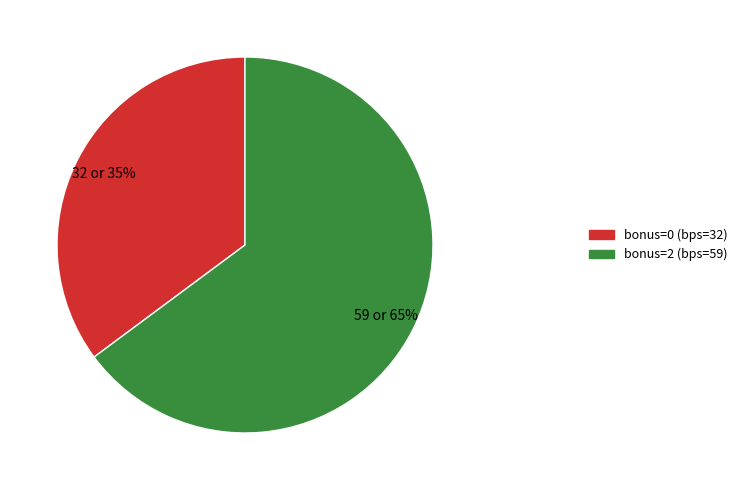

The bonus=0 (bps=32) slice represents 35% of the pie. True or false?

True